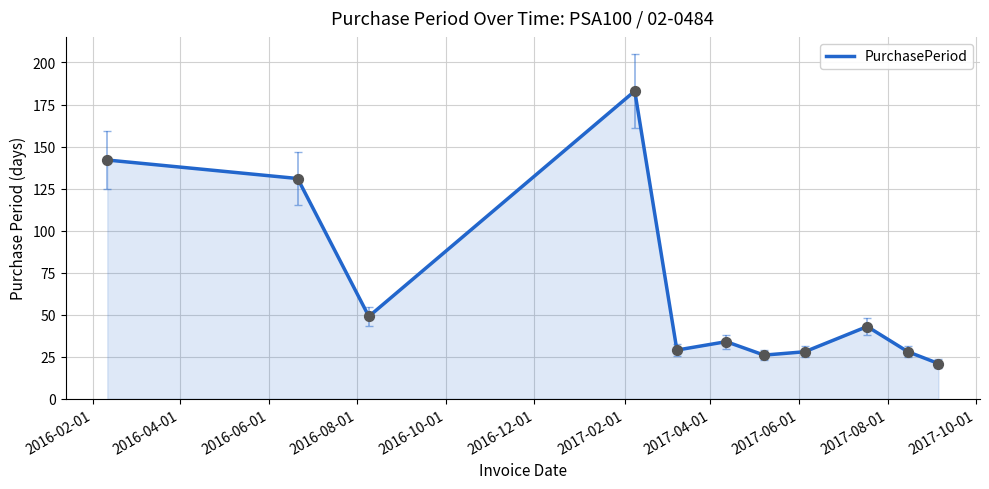

What is the smallest value displayed?

21